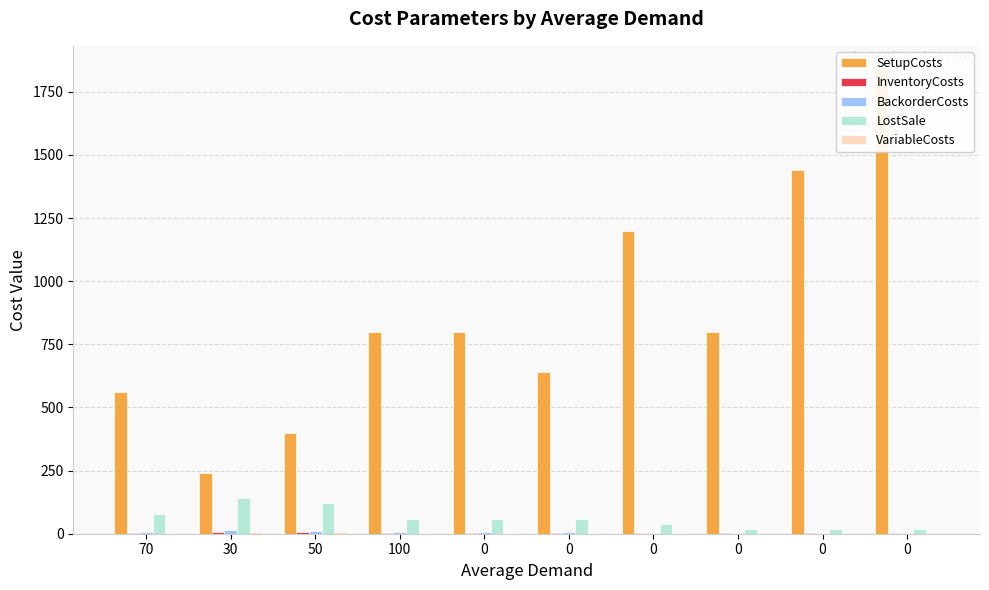

Reading right to left, extract all data points from this chart.

SetupCosts: 0=1840	0=1440	0=800	0=1200	0=640	0=800	100=800	50=400	30=240	70=560
InventoryCosts: 0=1	0=1	0=1	0=2	0=3	0=3	100=3	50=6	30=7	70=4
BackorderCosts: 0=2	0=2	0=2	0=4	0=6	0=6	100=6	50=12	30=14	70=8
LostSale: 0=20	0=20	0=20	0=40	0=60	0=60	100=60	50=120	30=140	70=80
VariableCosts: 0=0	0=0	0=0	0=1	0=2	0=2	100=2	50=5	30=6	70=3